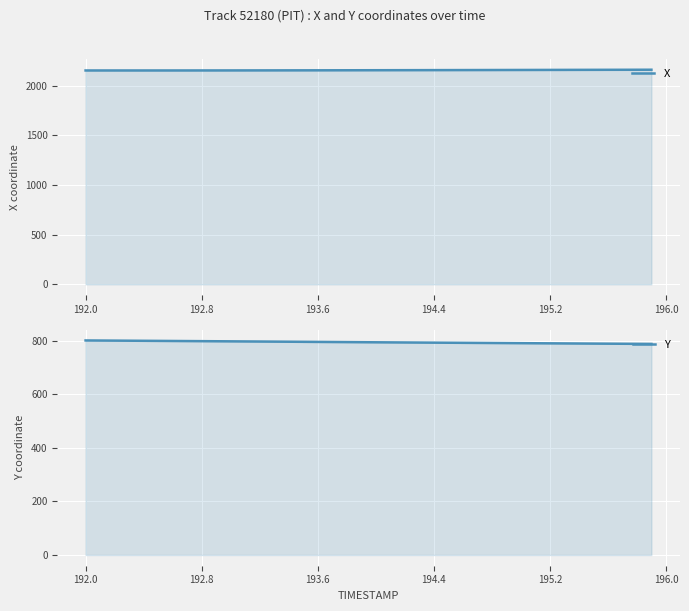

True or false: X and Y cross at least once.

False